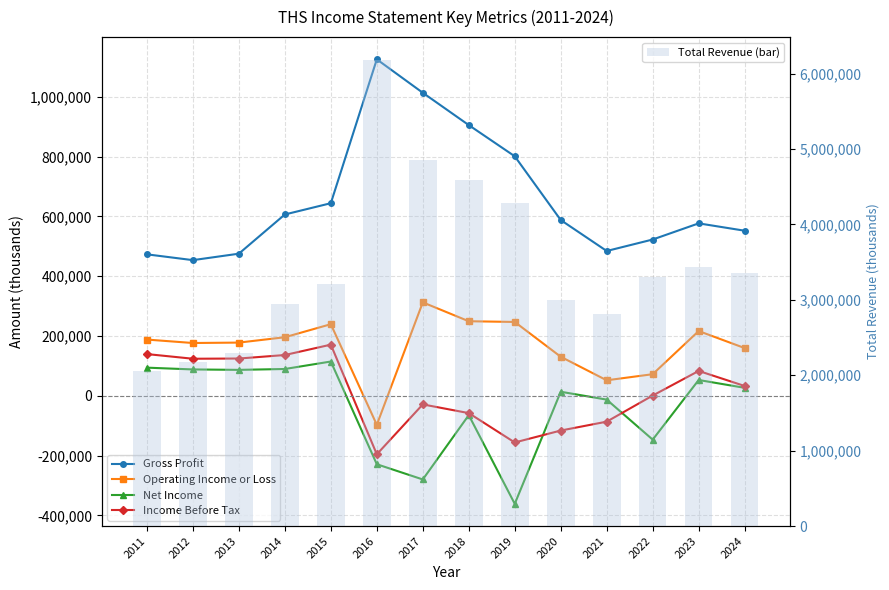

What is the difference between the Gross Profit values at 2016 and 2014?

518800